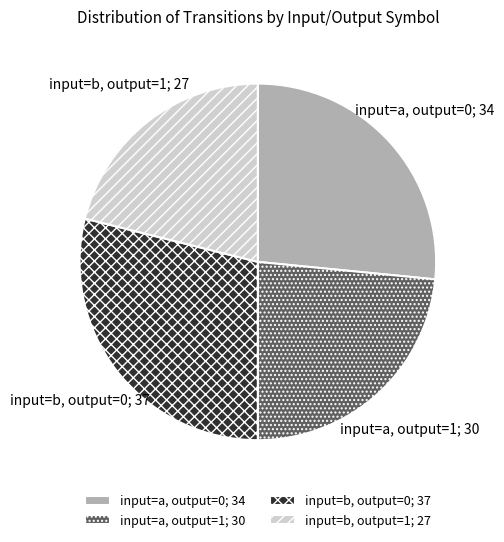

What is the ratio of the value at input=b, output=0; 37 to the value at input=a, output=0; 34?

1.1